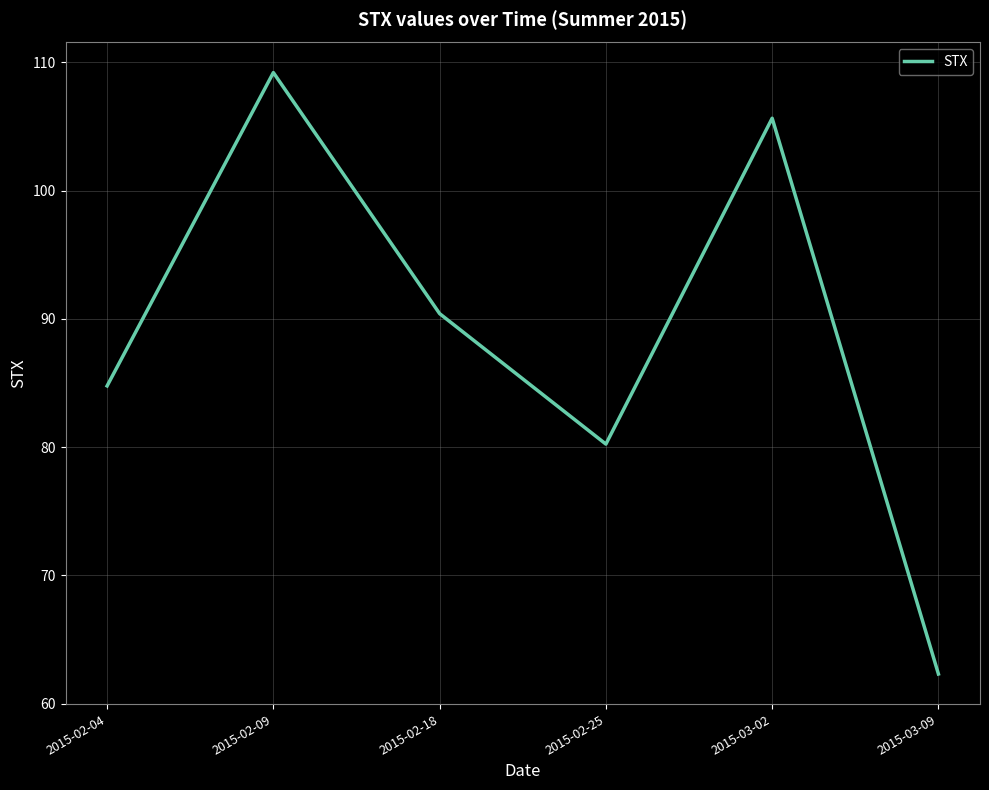

True or false: the data shows 105.6 at 2015-03-02.

True